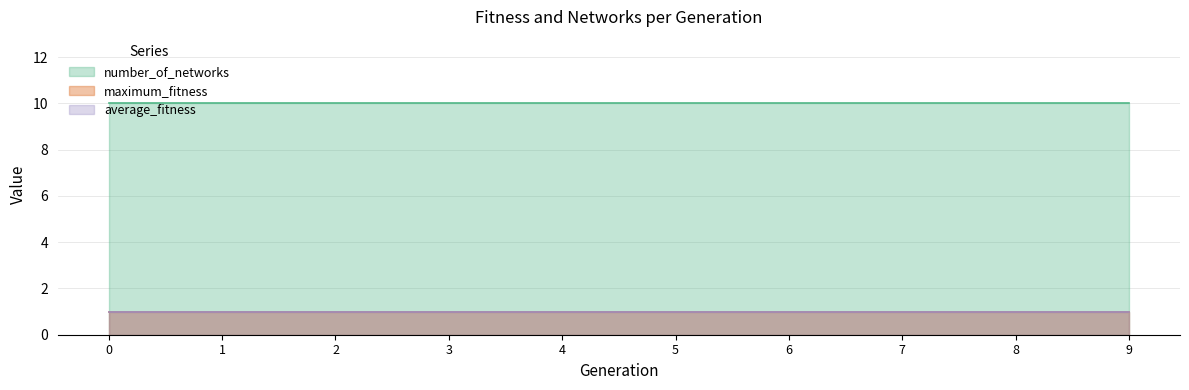

What is the minimum value for maximum_fitness?

1